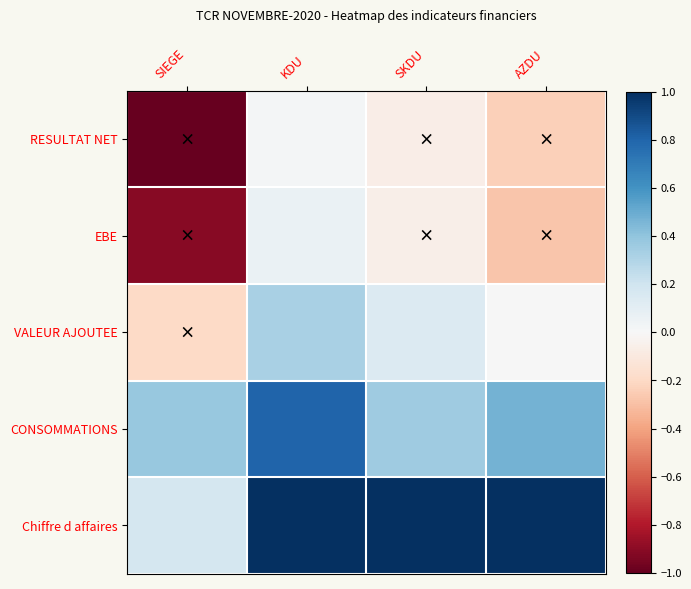

How many categories are shown in the chart?

4